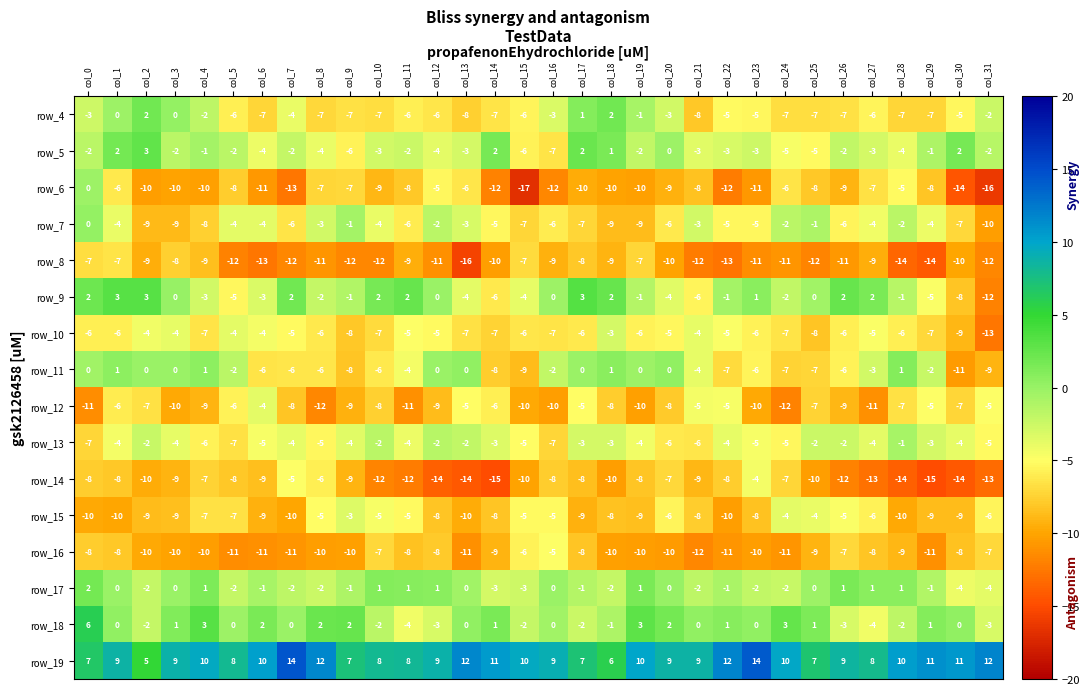

The row_5 series shows 0.7 at col_7. True or false?

False